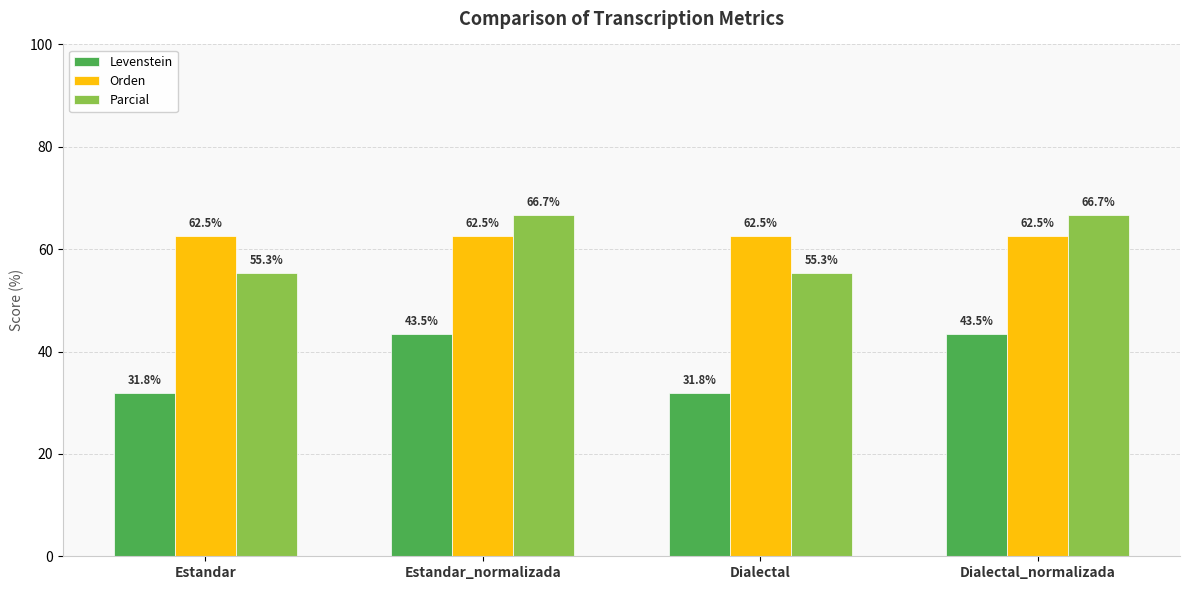

What are all the series names shown in the legend?

Levenstein, Orden, Parcial